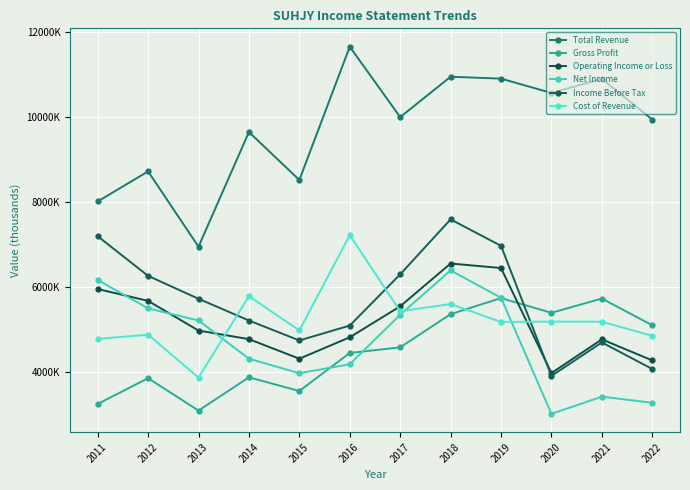

Is this an area chart (filled region under the line)?

No